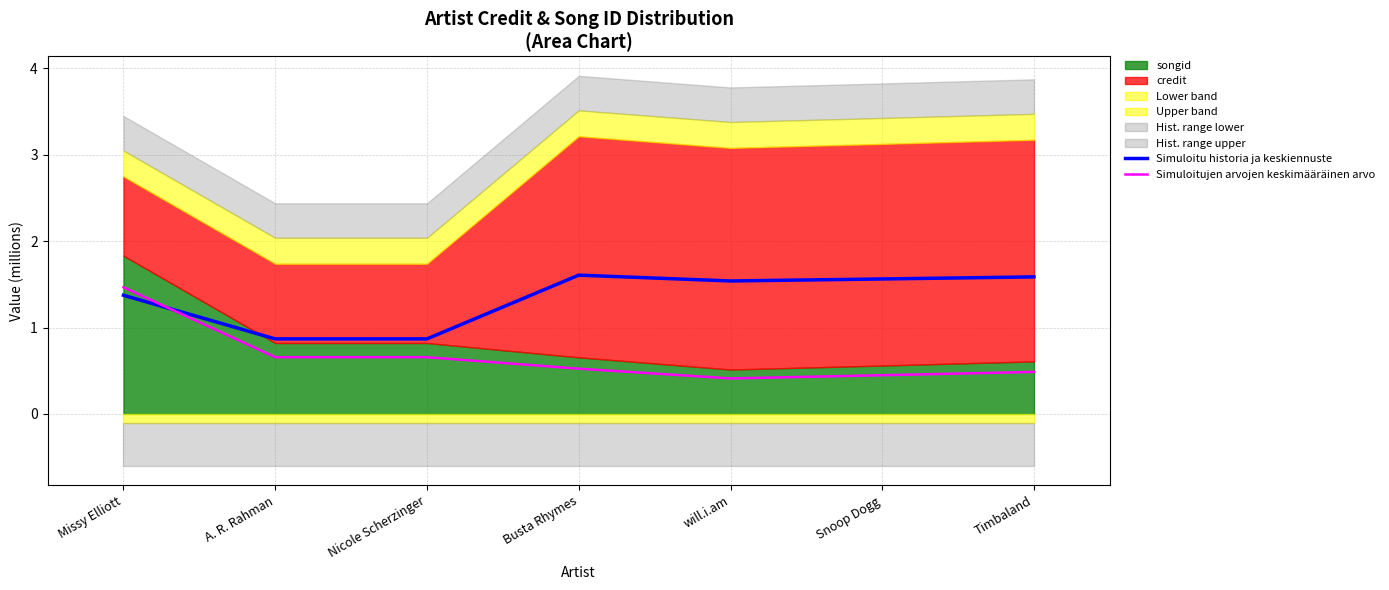

What is the label of the 6th point from the right?

A. R. Rahman